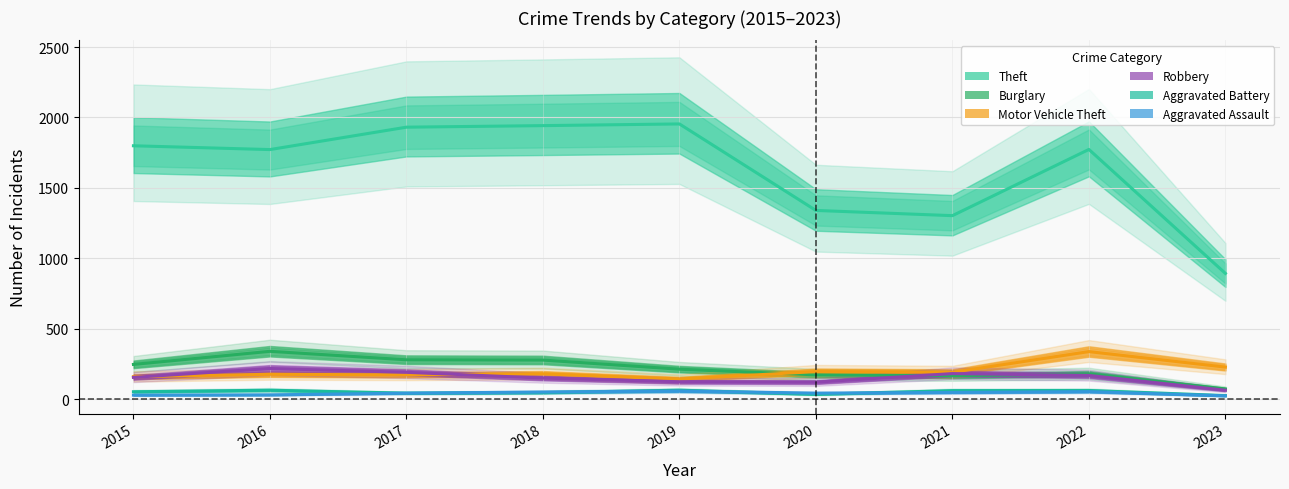

What is the difference between the highest and lowest values at 2015?

1770